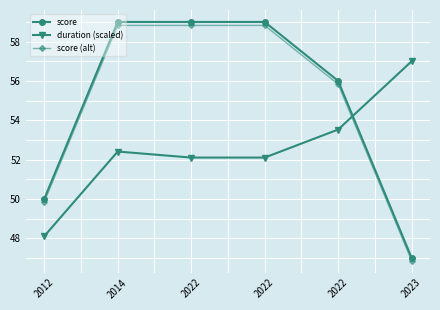

What is the minimum value shown in the chart?

46.9